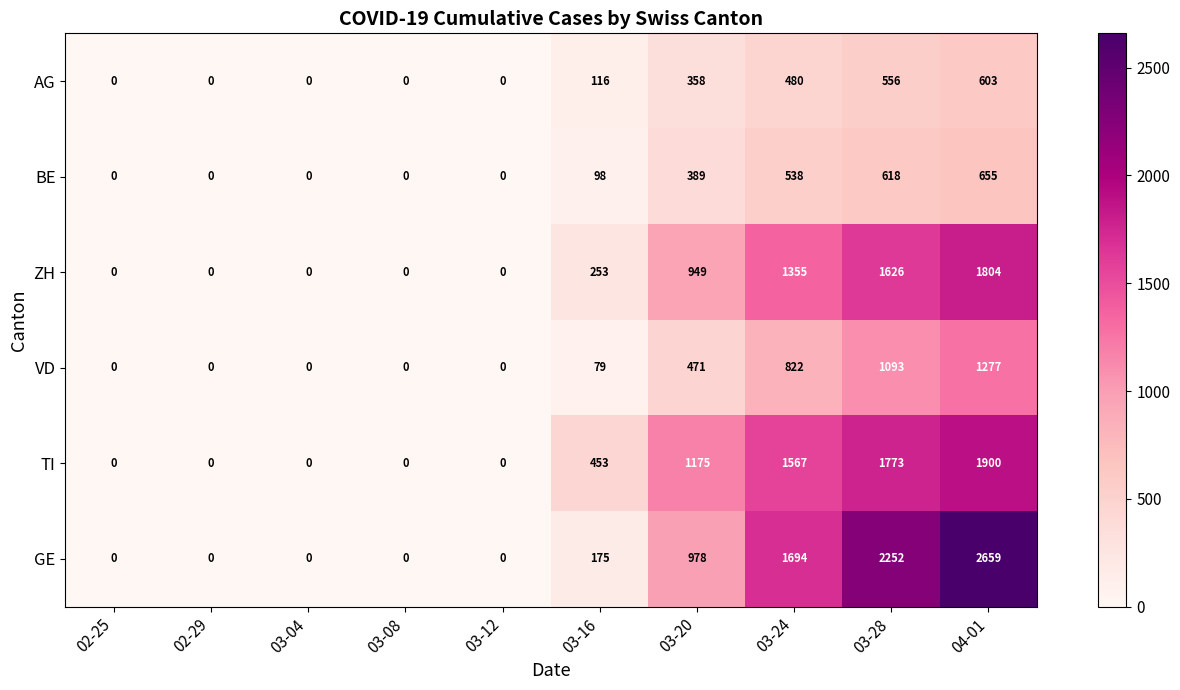

How many series are shown in this chart?

6